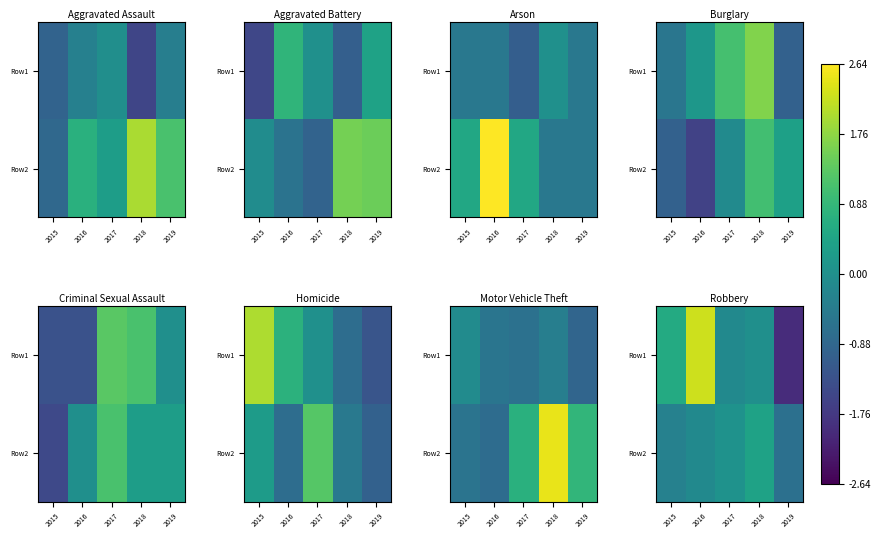

What is the total value across all series at 2019?

-2.7